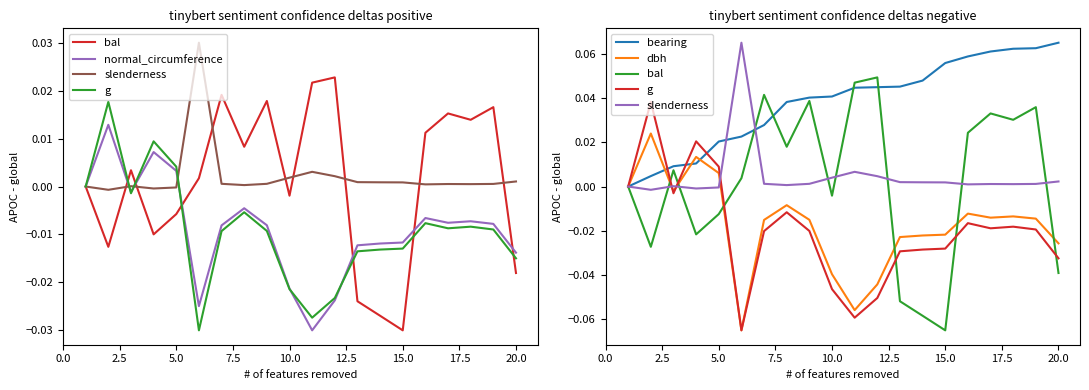

True or false: slenderness has more than 2 points higher than both neighbors.

True